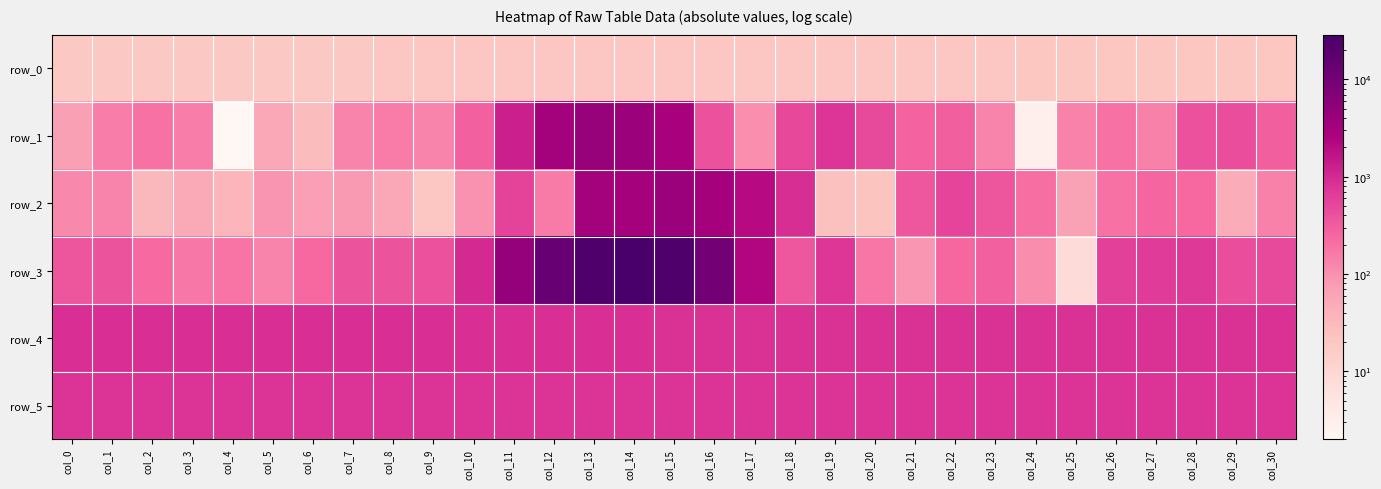

At how many categories does at least one series exceed 15735?

3